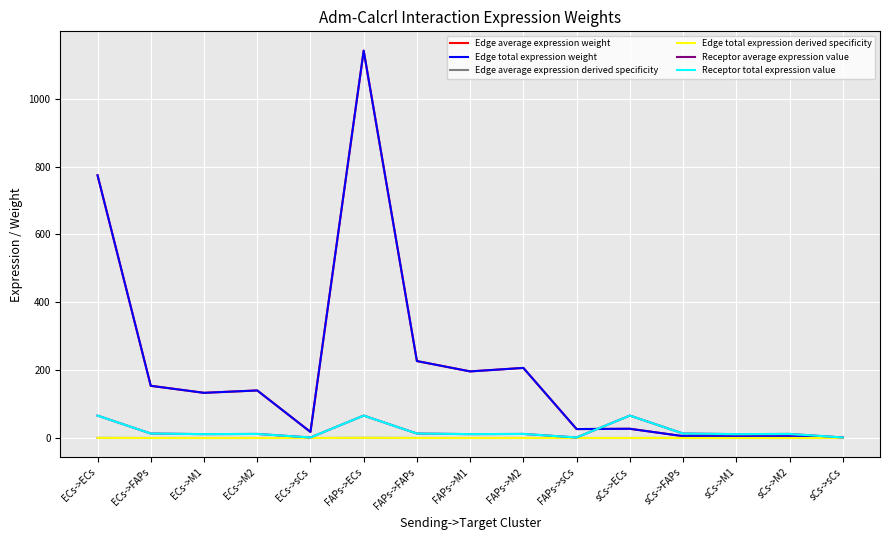

True or false: Edge average expression weight has a value of 81.6 at ECs->M2.

False